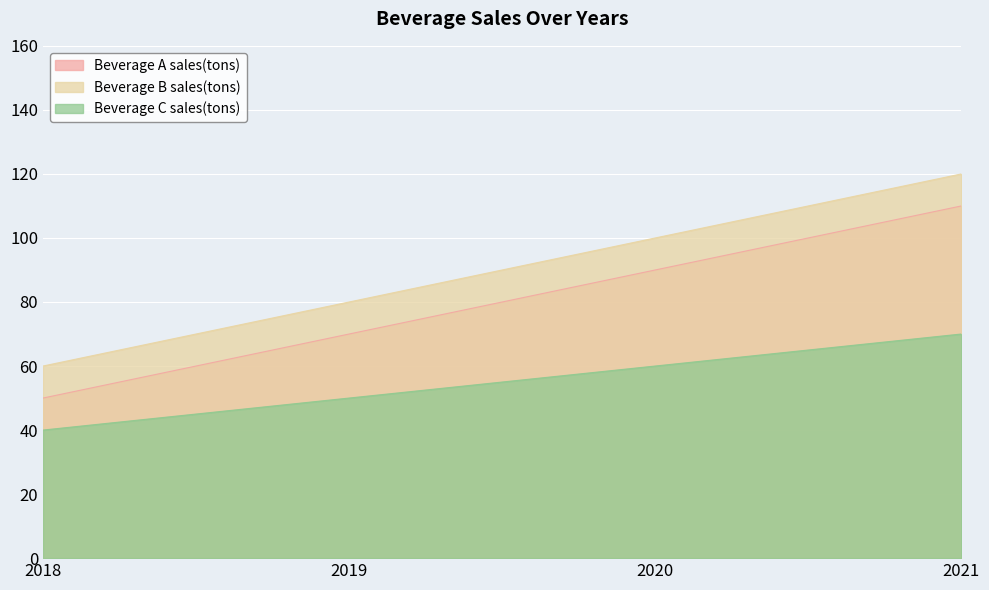

True or false: Beverage C sales(tons) and Beverage A sales(tons) intersect in this chart.

False